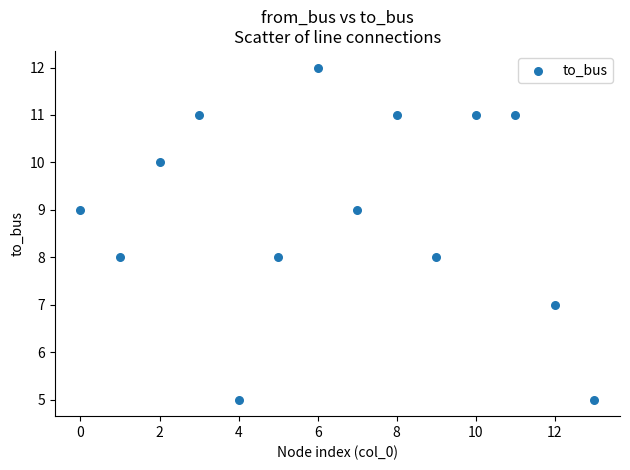

What is the range of Y values (max minus min)?

7